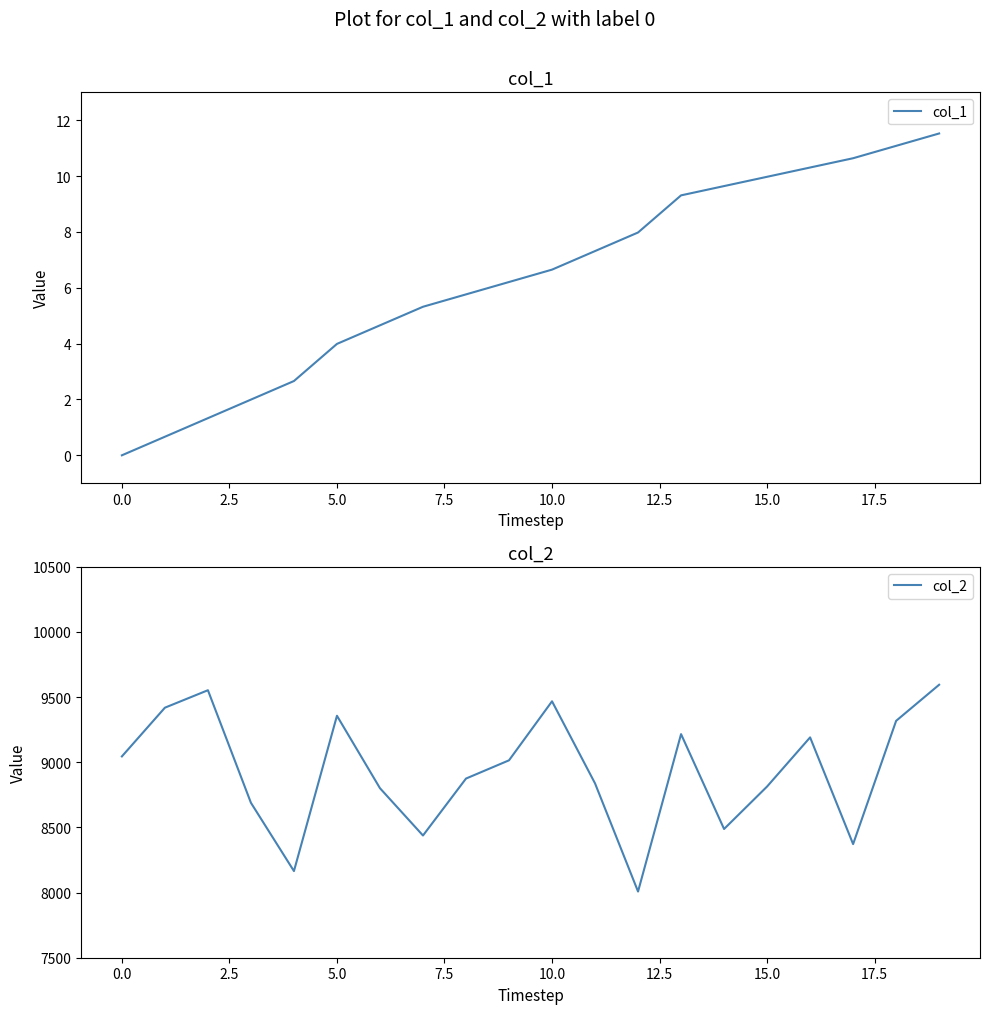

Reading left to right, list all the values displayed in this chart.

col_1: 0.0	0.7	1.3	2.0	2.7	4.0	4.7	5.3	5.8	6.2	6.7	7.3	8.0	9.3	9.6	10.0	10.3	10.6	11.1	11.5
col_2: 9045.0	9419.0	9553.0	8689.0	8165.0	9357.0	8801.0	8438.0	8875.0	9015.0	9468.0	8838.0	8008.0	9216.0	8488.0	8814.0	9191.0	8372.0	9318.0	9595.0